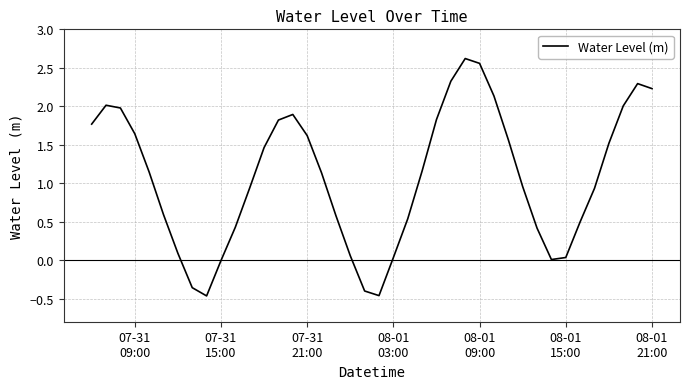

What is the difference between the maximum and minimum values?

3.1